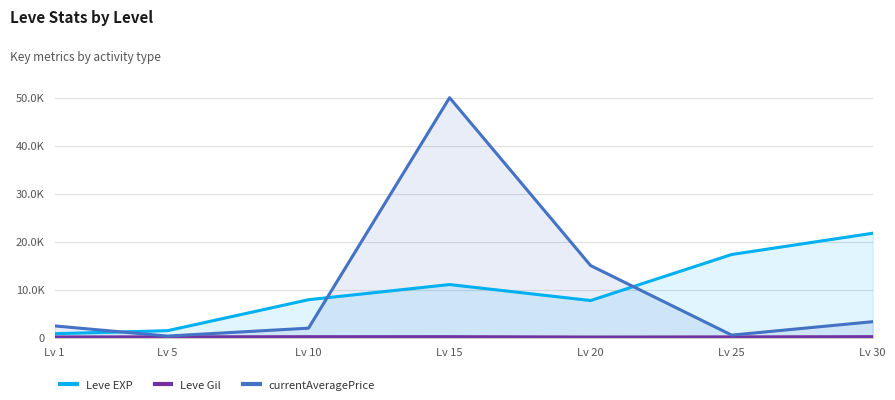

What is the value of the Leve EXP point at the 5th from the left?

7710.0